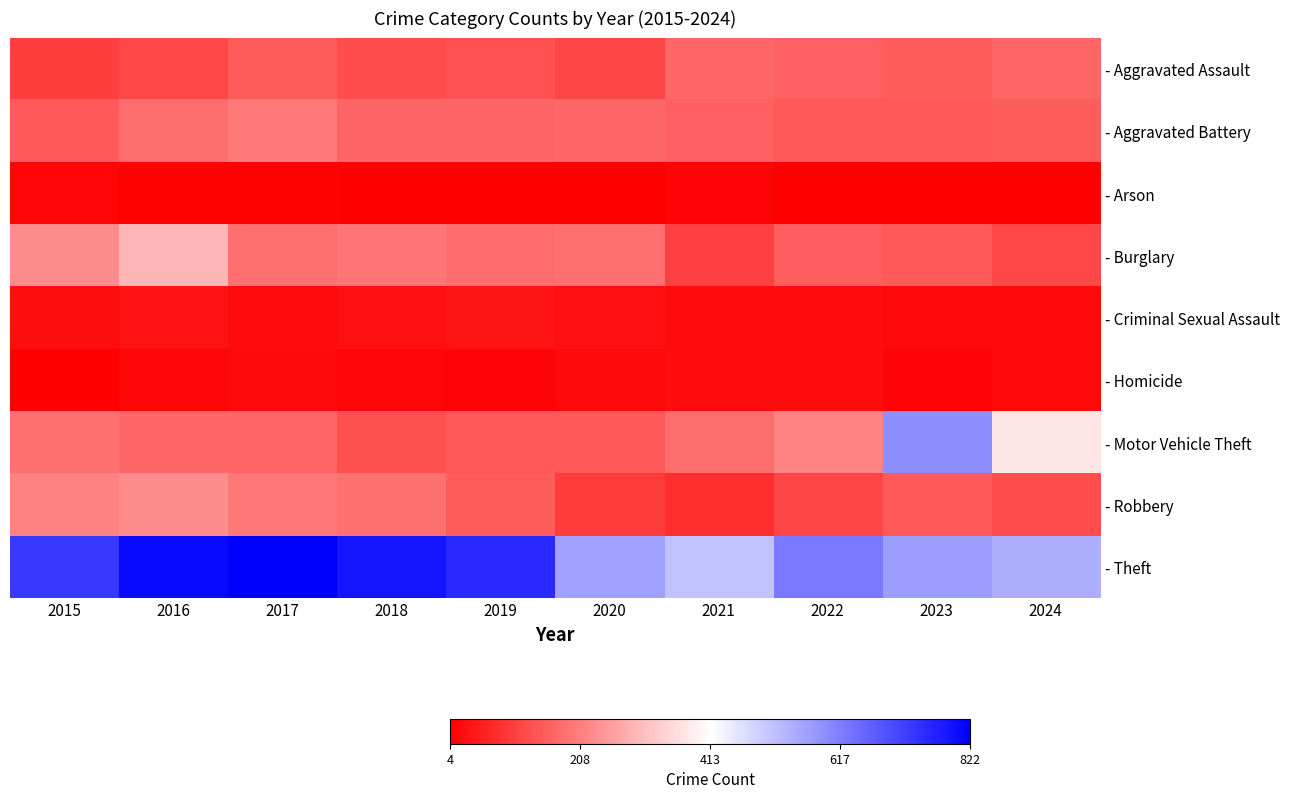

Rank the series by their maximum value, from highest to lowest.

- Theft, - Motor Vehicle Theft, - Burglary, - Robbery, - Aggravated Battery, - Aggravated Assault, - Criminal Sexual Assault, - Homicide, - Arson